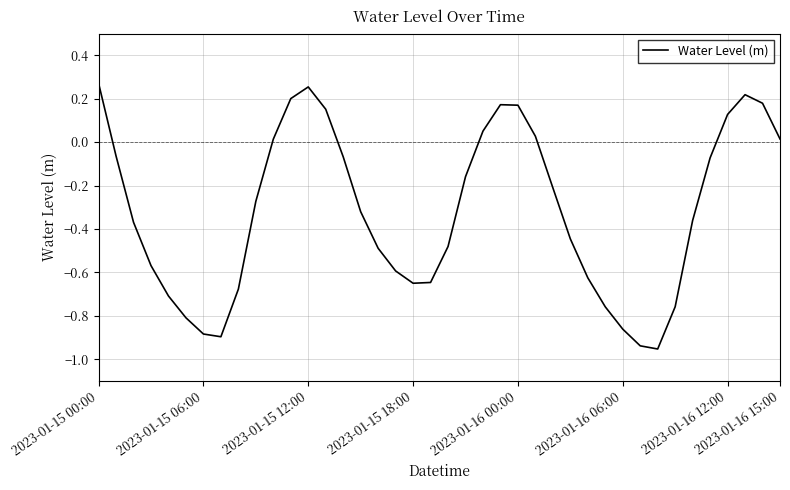

What is the difference between the maximum and minimum values?

1.2